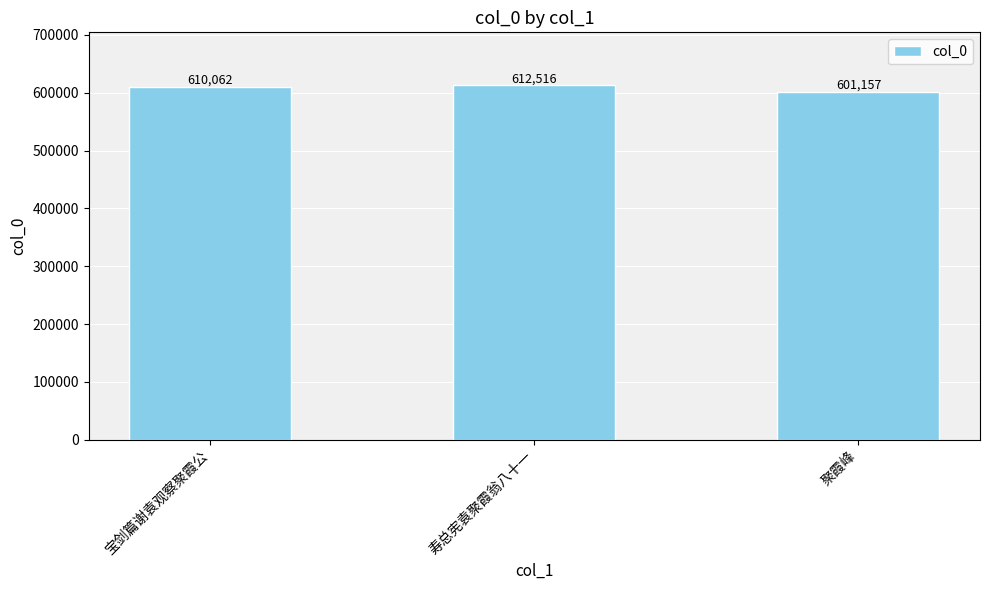

What is the change in value from 宝剑篇谢袁观察聚霞公 to 寿总宪袁聚霞翁八十一?

+2454